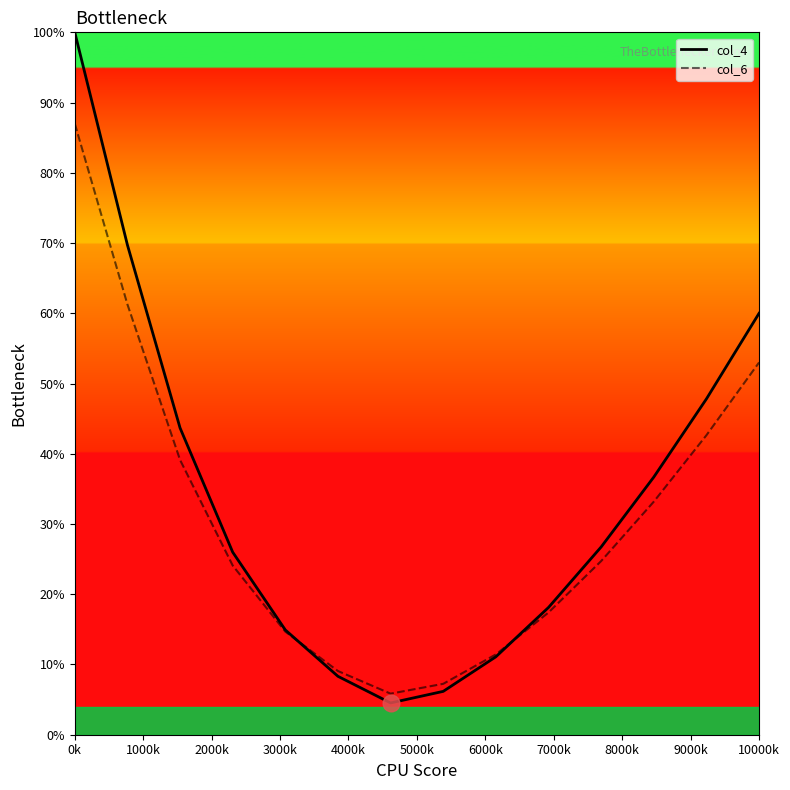

At how many categories does at least one series exceed 96?

1